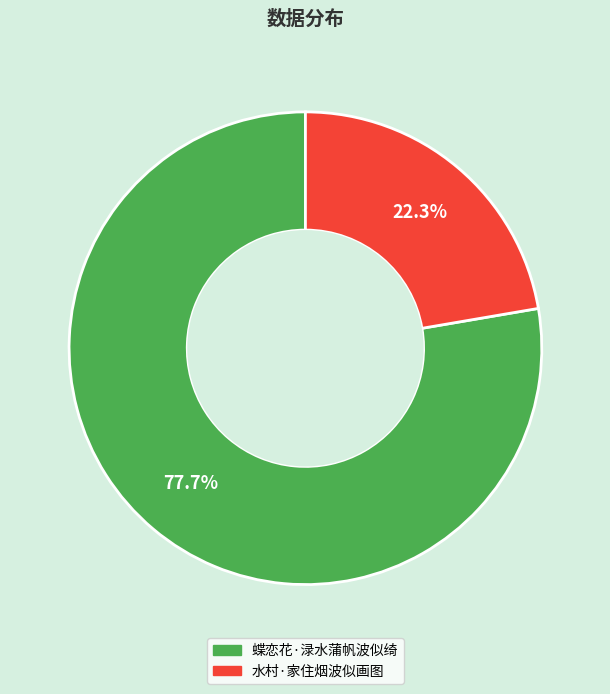

Count the number of slices in the pie.

2